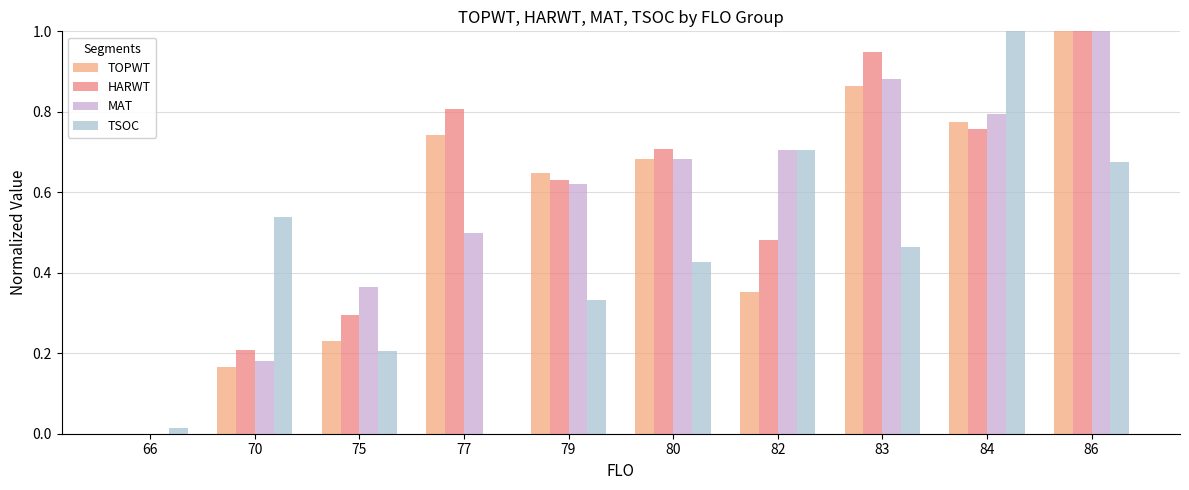

How many groups of bars are there?

10